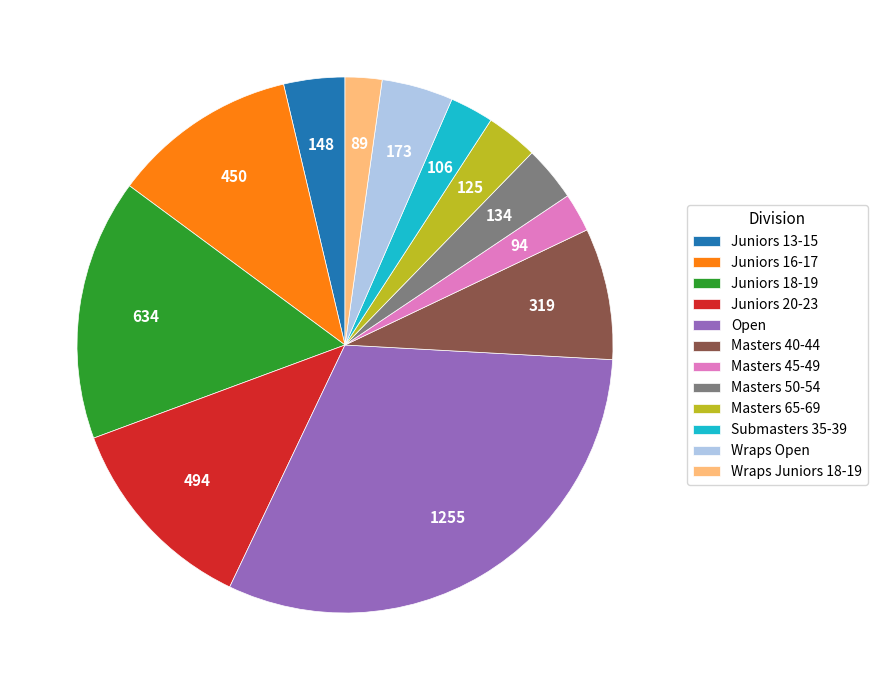

True or false: Submasters 35-39 accounts for 9% of the total.

False